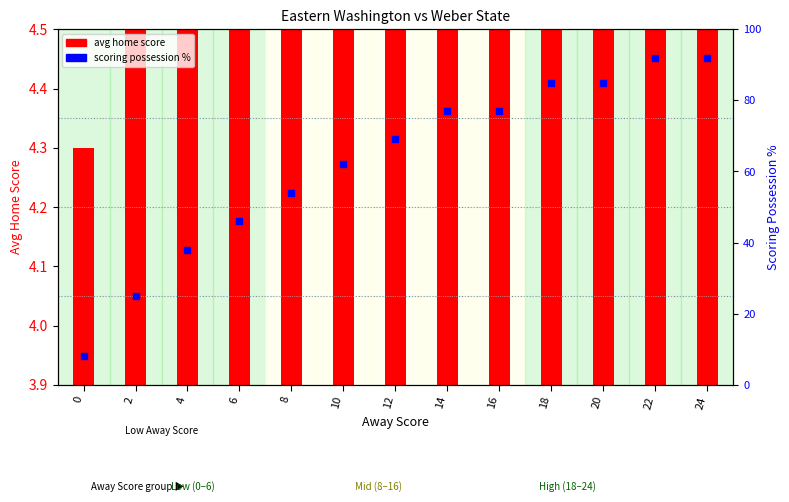

Which has a higher value, 10 or 12?

12